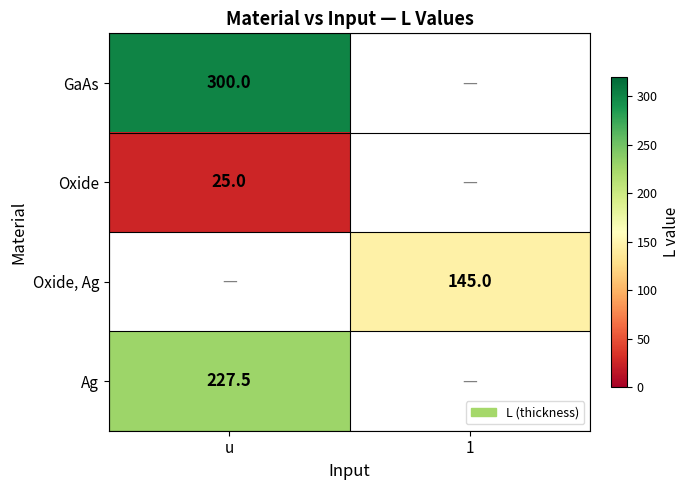

What is the difference between the highest and lowest values at u?

275.0